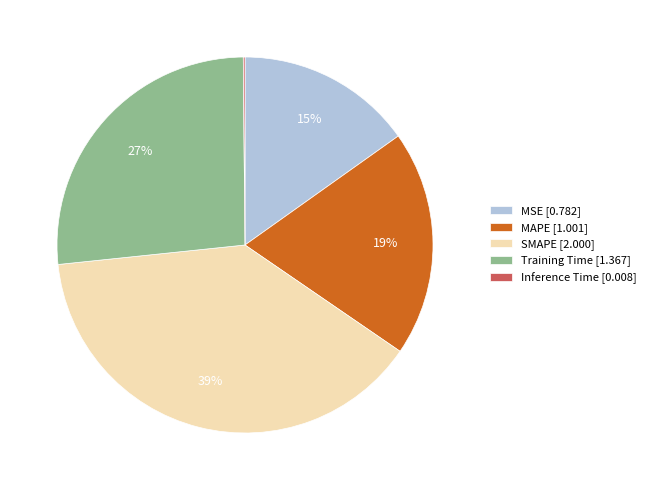

Approximately how many times larger is the value at MSE compared to Training Time?

0.6